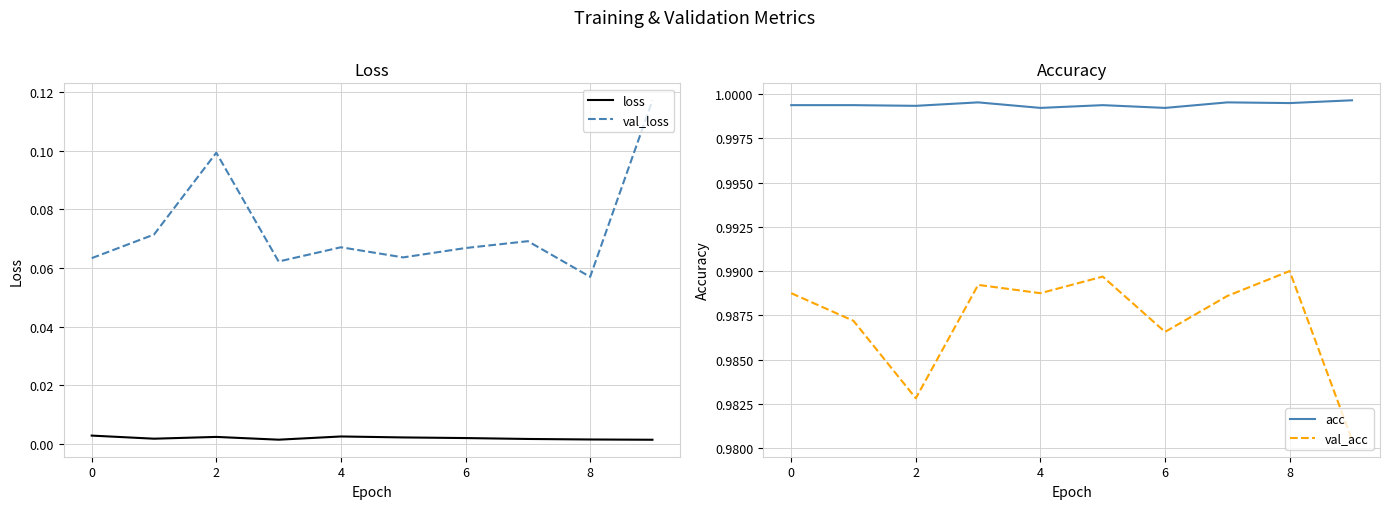

The value of val_loss at 2 is 0.2. True or false?

False